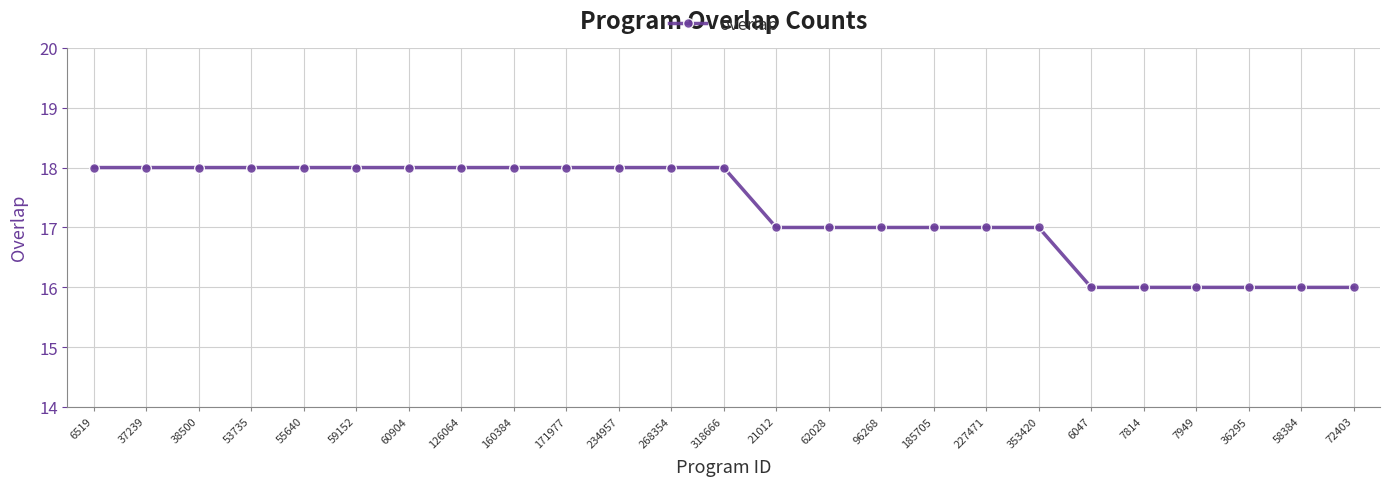

What is the ratio of the value at 60904 to the value at 7814?

1.1